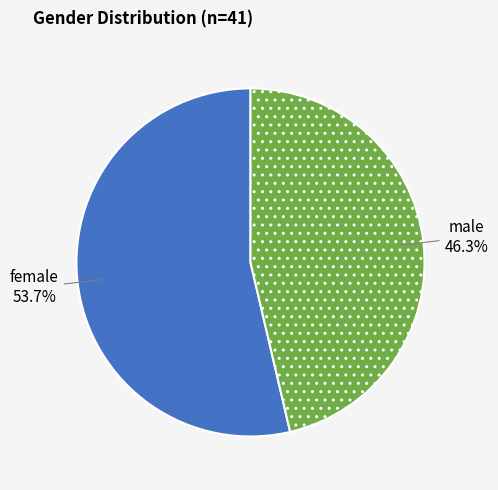

To the nearest percent, what percentage of the pie is female?

54%